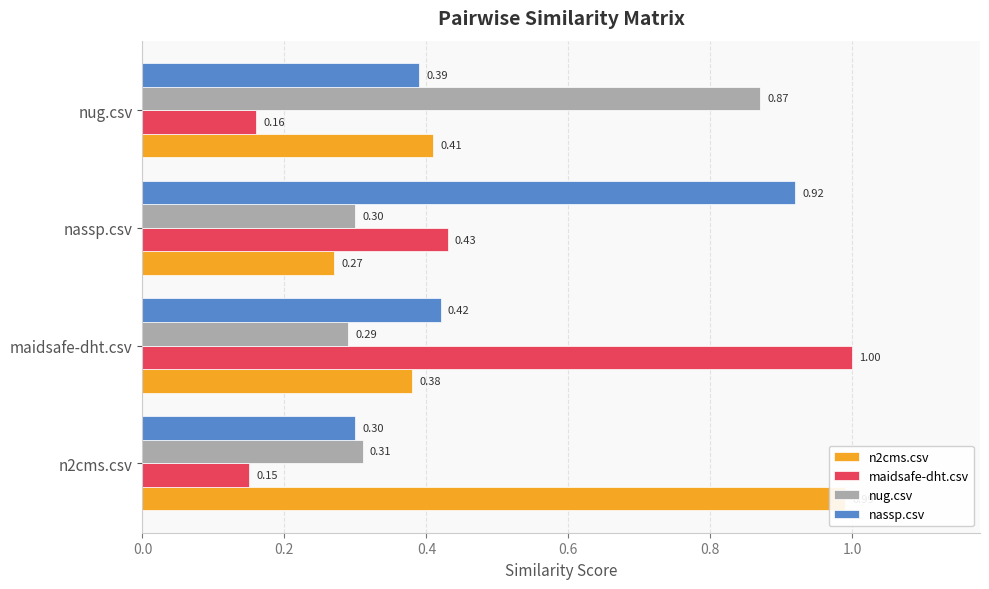

Is it true that nassp.csv equals 0.2 at nug.csv?

False